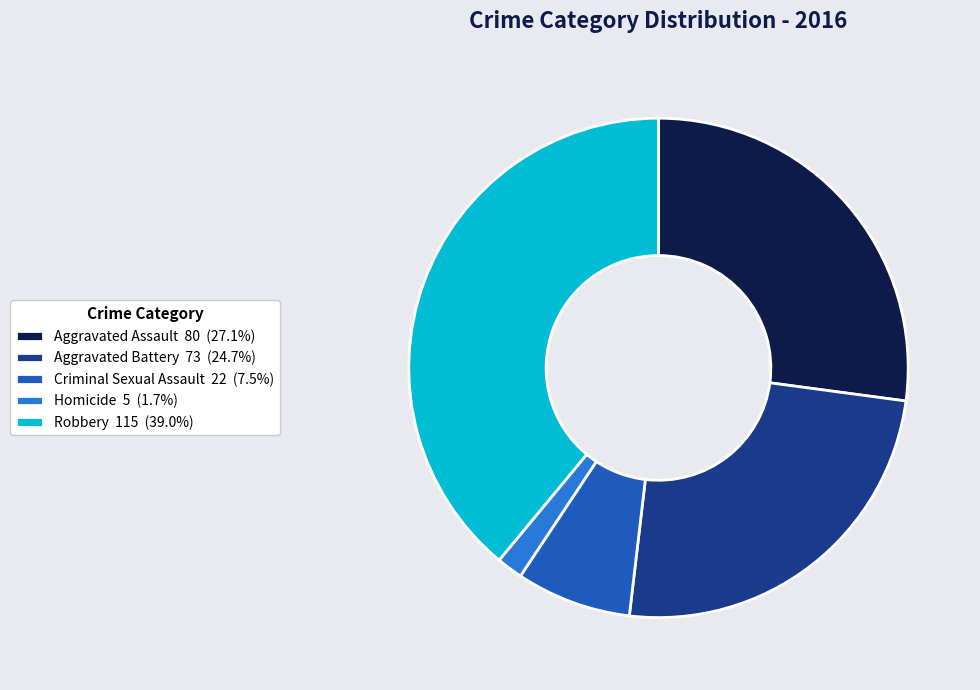

Is there any slice that represents more than half of the pie?

No